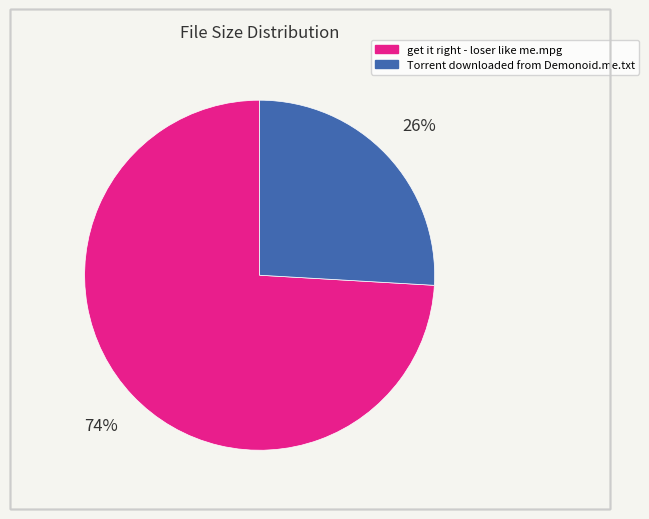

Rank the categories by value from highest to lowest.

get it right - loser like me.mpg, Torrent downloaded from Demonoid.me.txt